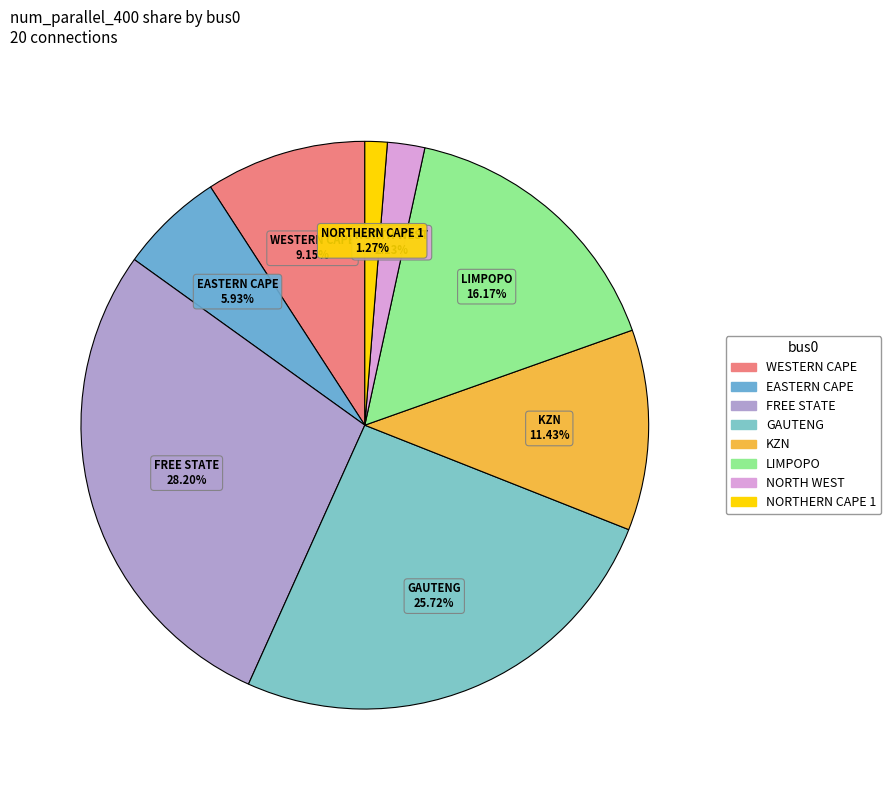

To the nearest percent, what is the combined percentage of LIMPOPO and NORTH WEST?

18%